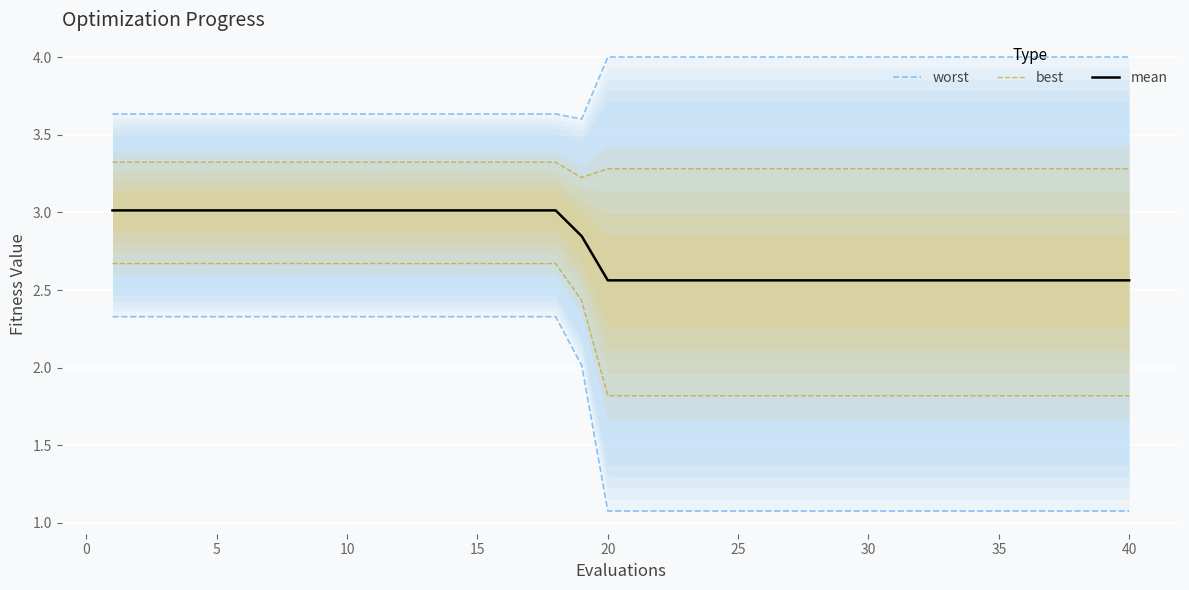

What is the highest value of the mean series?

3.0